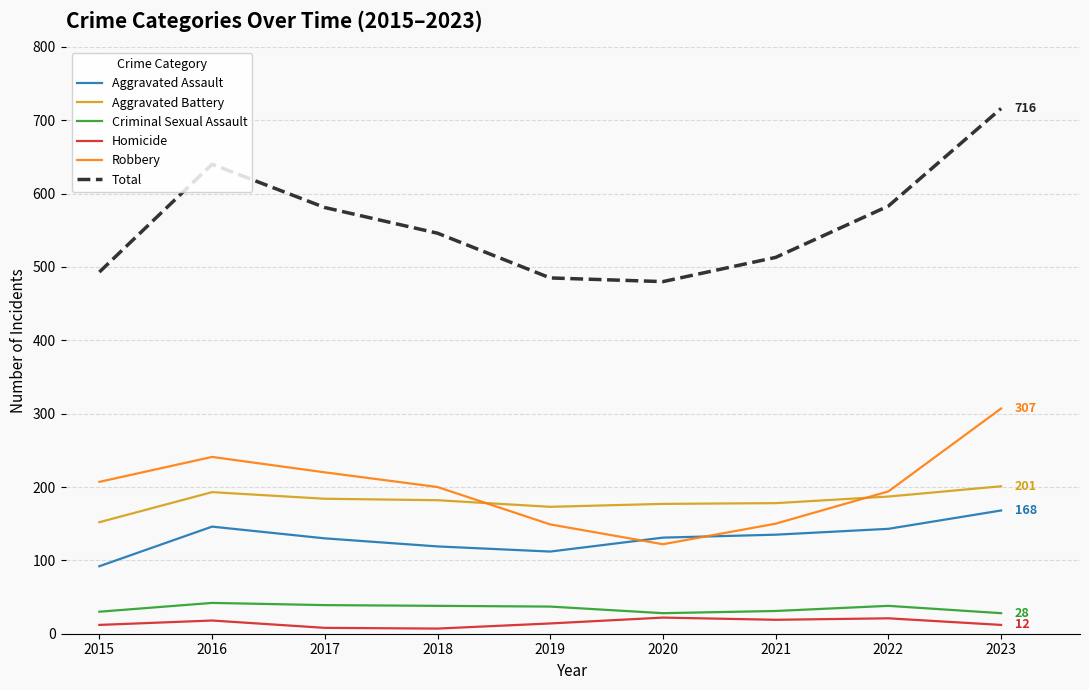

What is the total value across all series at 2022?

1166